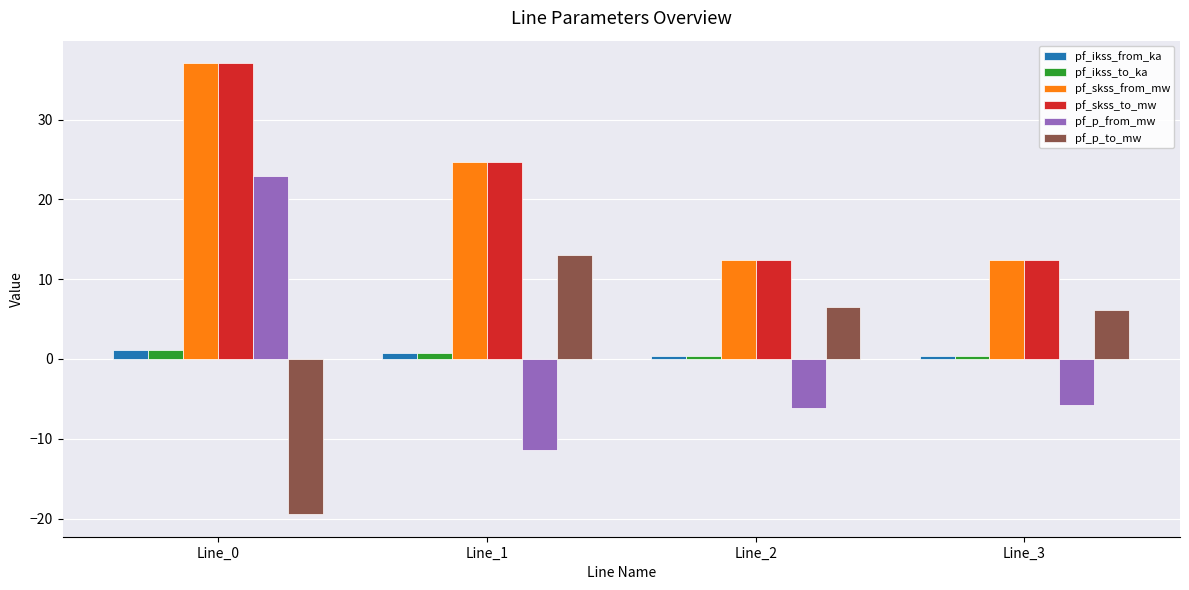

Are the bars grouped side by side (vs. stacked)?

Yes